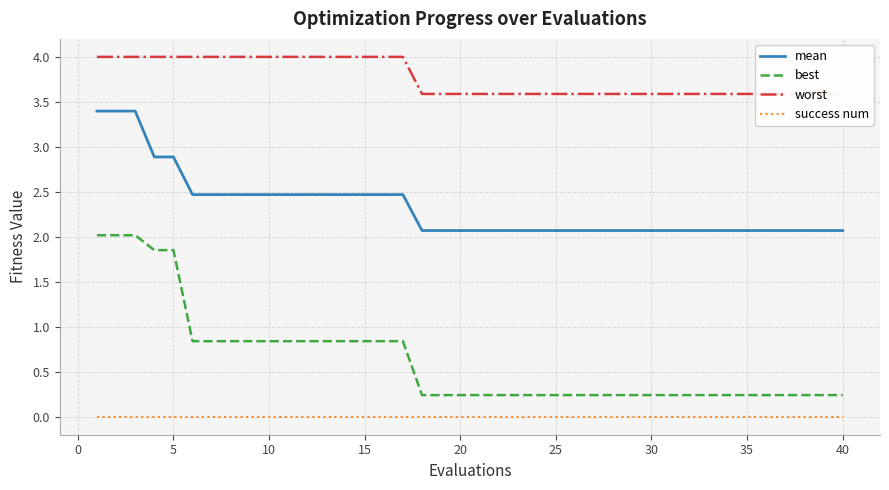

List the series in order of their peak value, lowest first.

success num, best, mean, worst